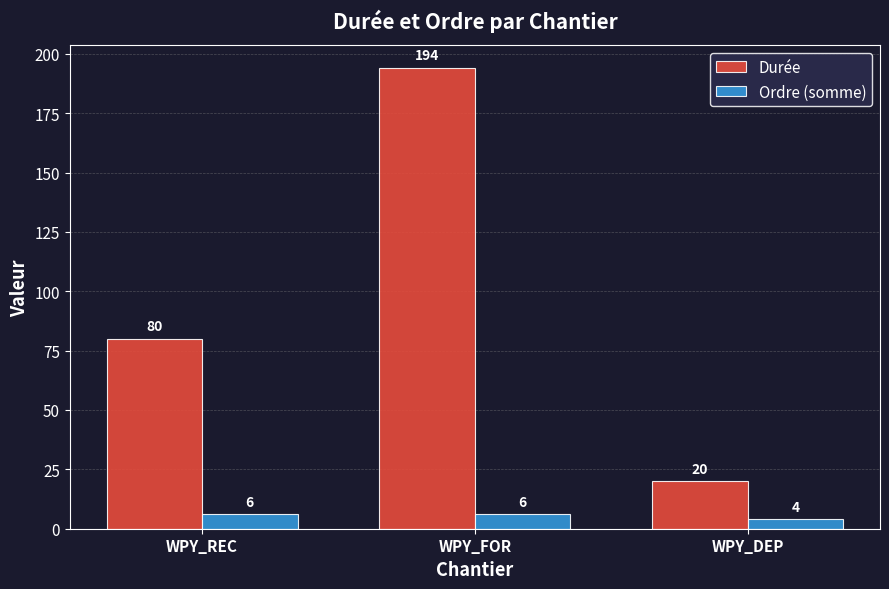

What are all the series names shown in the legend?

Durée, Ordre (somme)